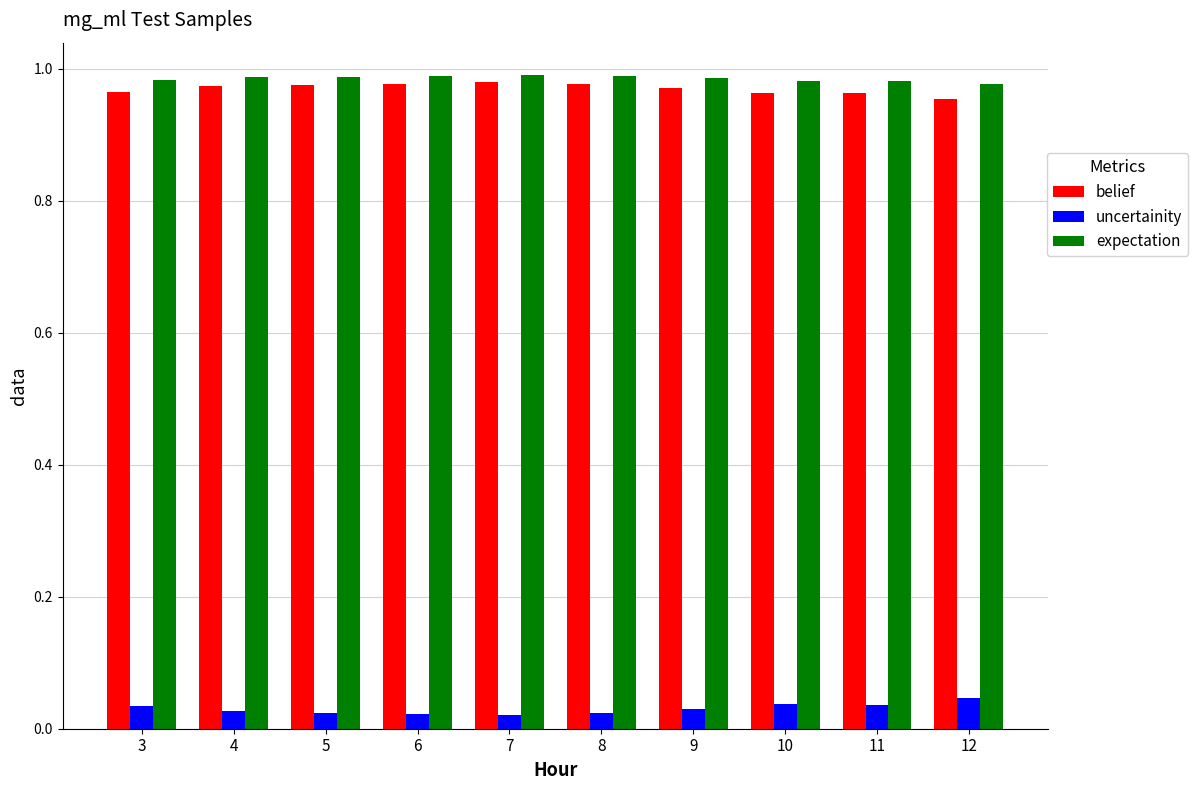

How many bars are there in each group?

3